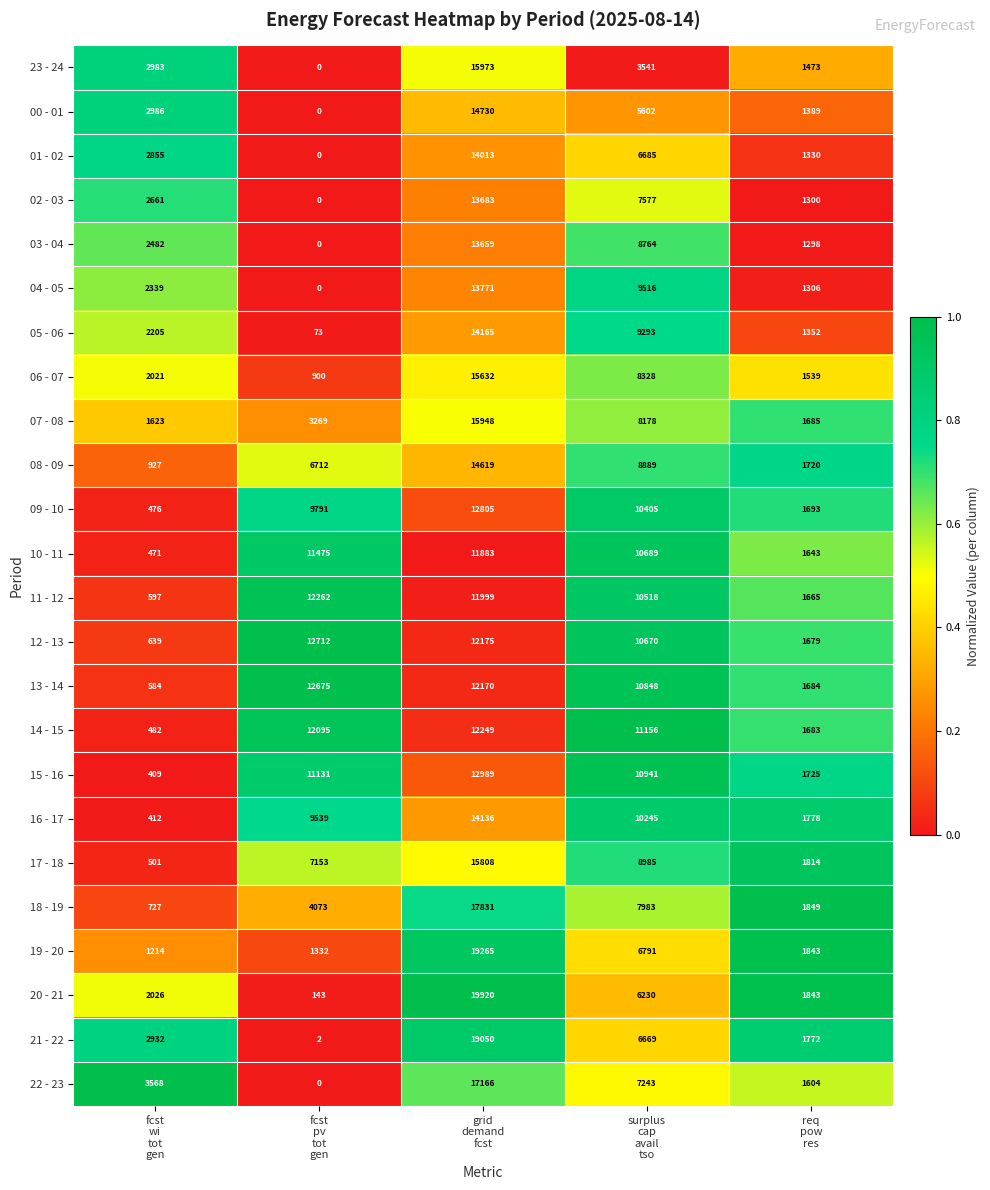

What is the maximum value shown in the chart?

19920